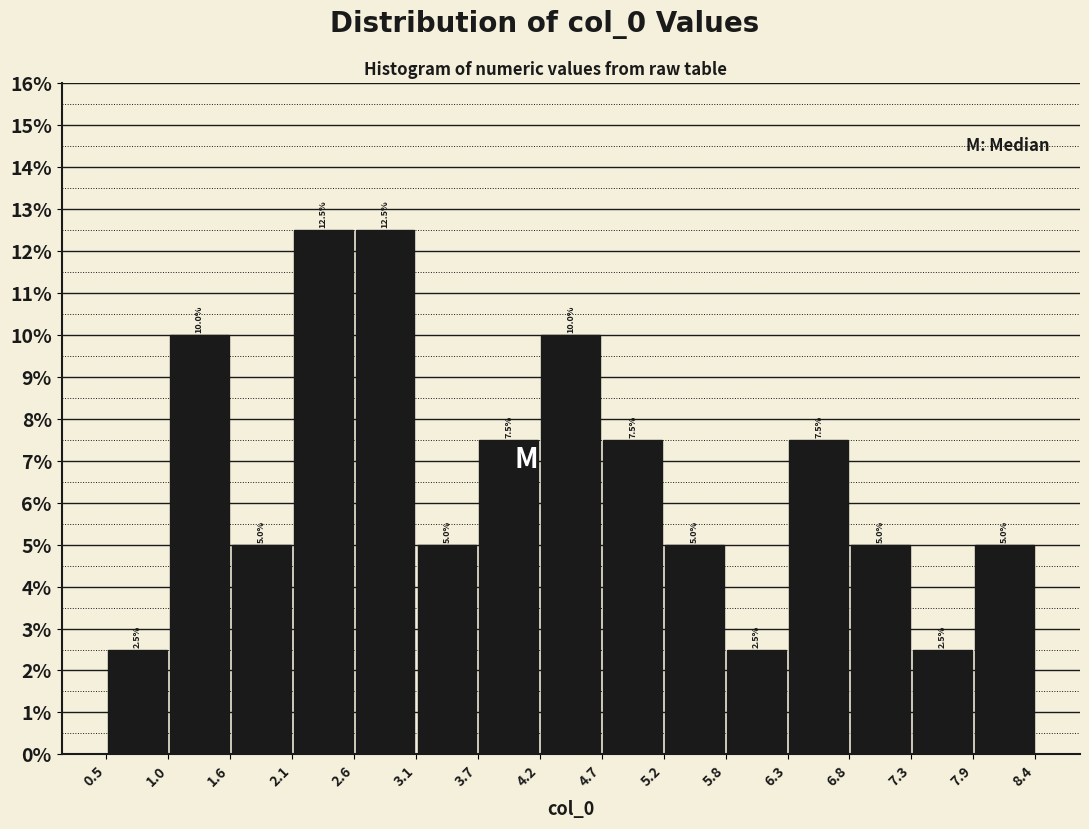

How tall is the bar that spans 1.0 to 1.6 on the x-axis?

10.0